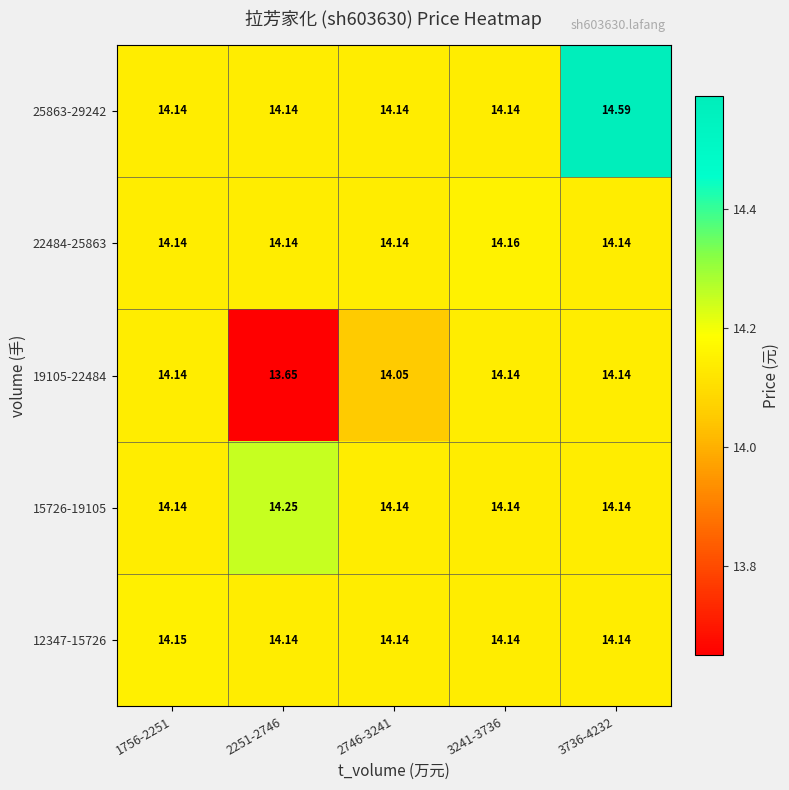

Is the value of 15726-19105 at 1756-2251 greater than the value of 19105-22484 at 2251-2746?

Yes